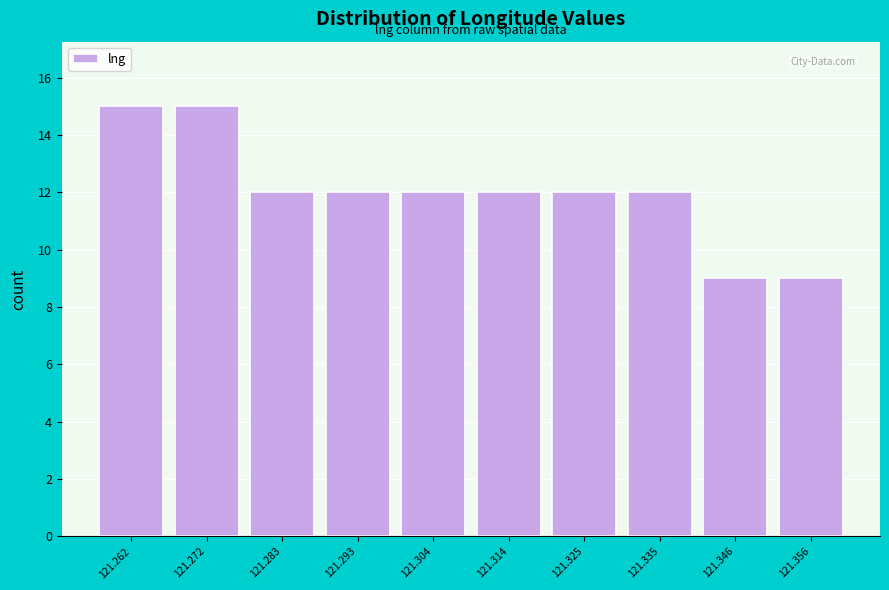

Reading left to right, extract all data points from this chart.

15	15	12	12	12	12	12	12	9	9